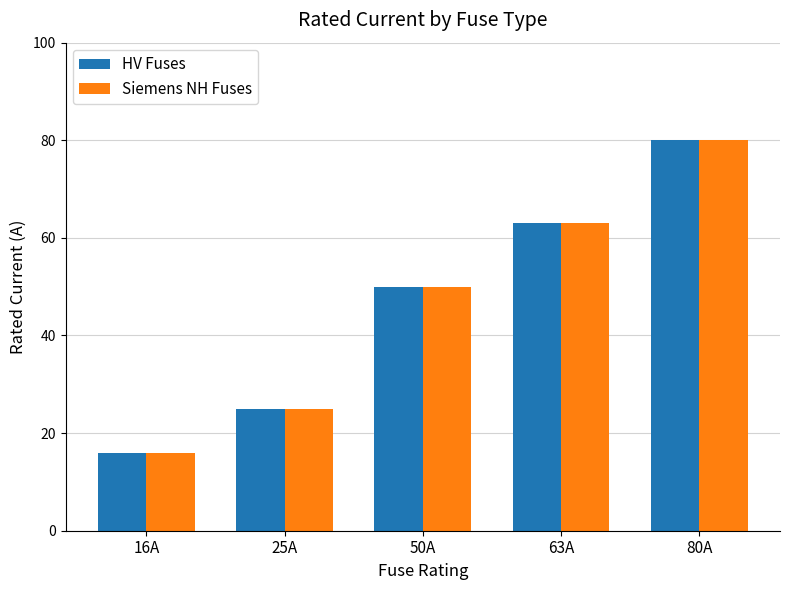

What is the smallest value displayed?

16